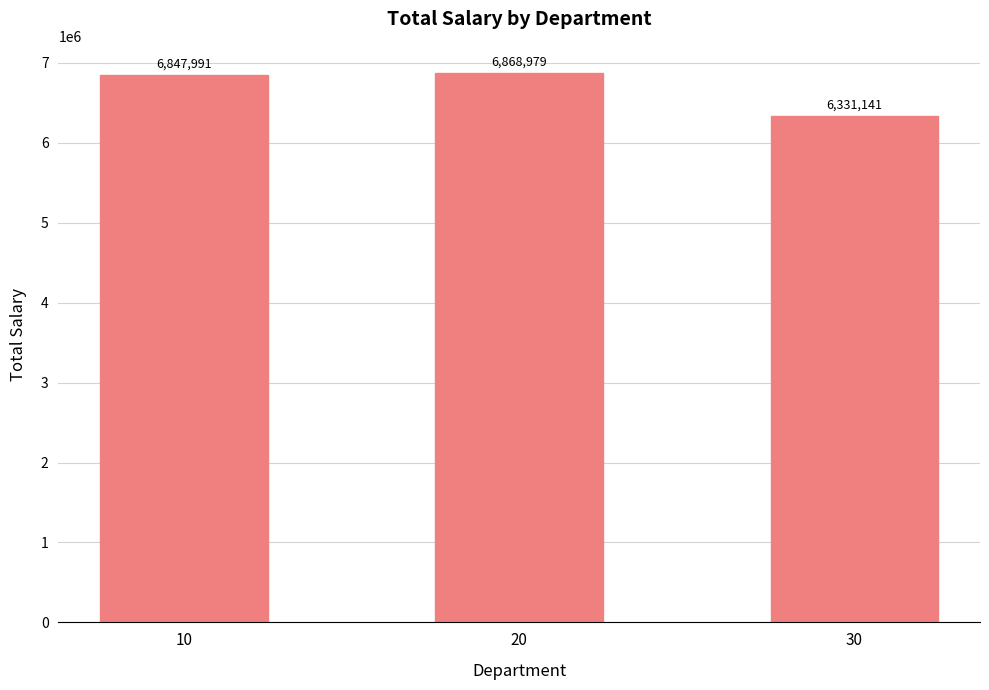

What is the difference between the second highest and minimum values?

516850